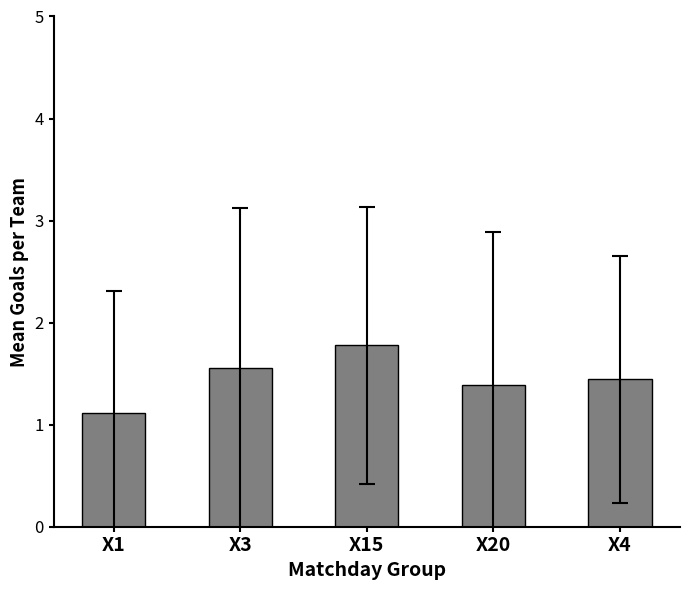

What is the label of the 3rd bar from the left?

X15